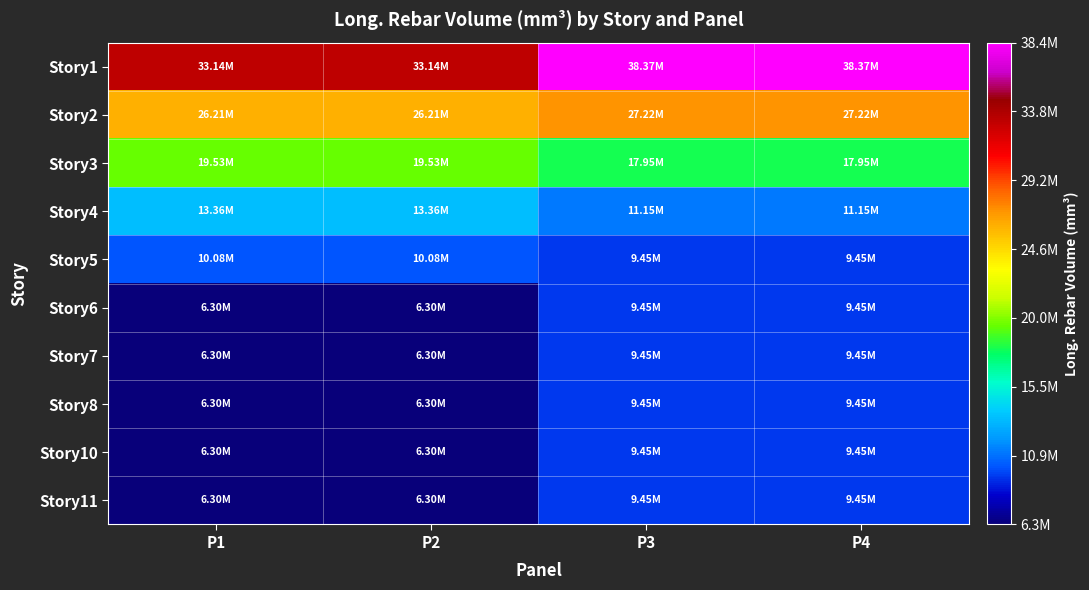

List the series in order of their peak value, lowest first.

Story6, Story7, Story8, Story10, Story11, Story5, Story4, Story3, Story2, Story1